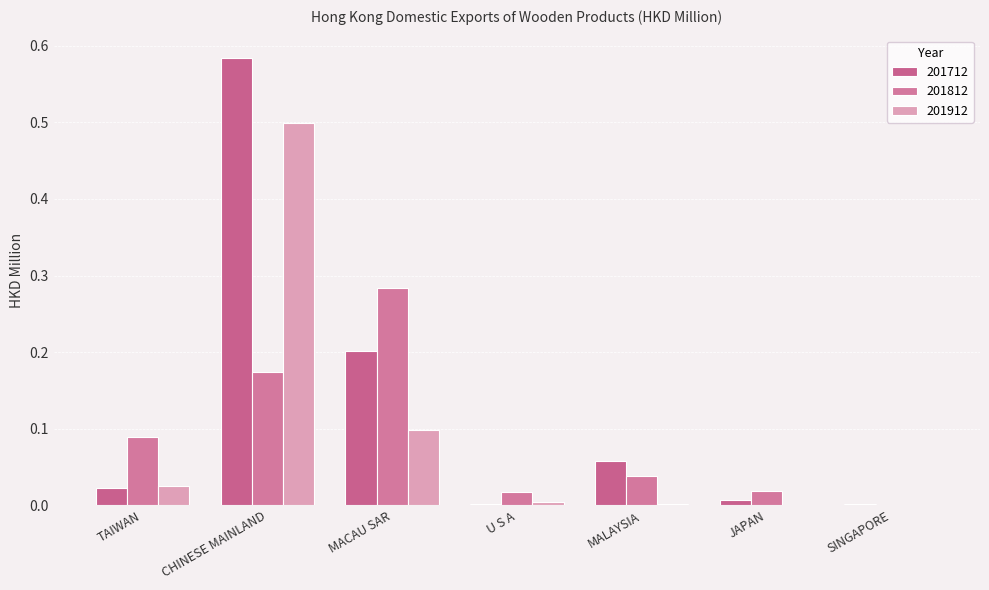

Count the number of data series in this chart.

3